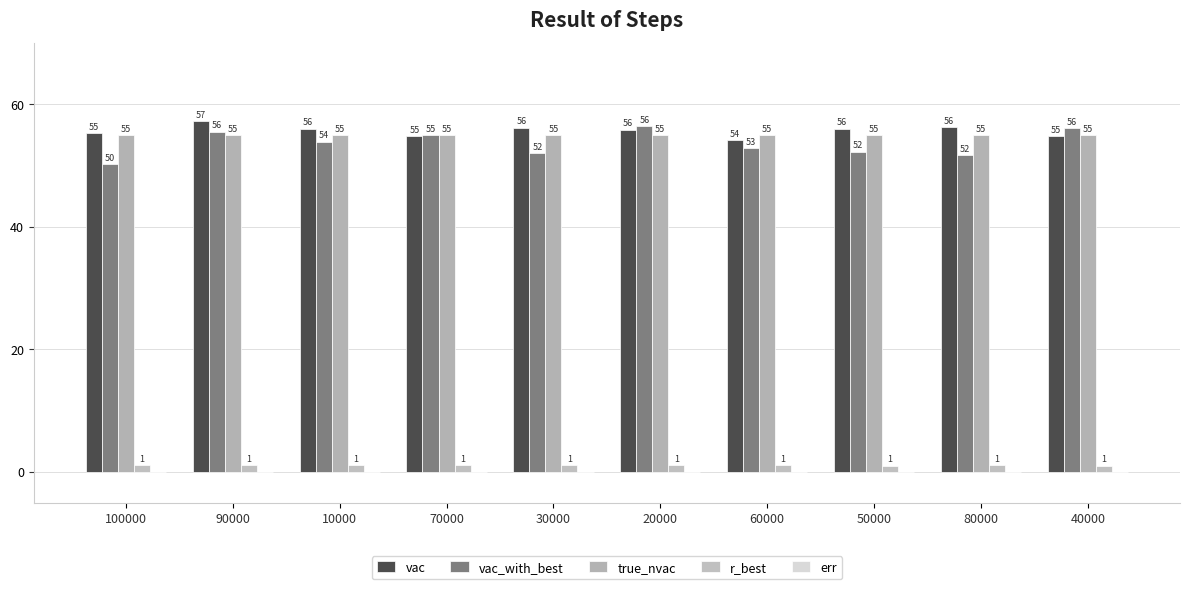

How many r_best values are between 1 and 2?

10